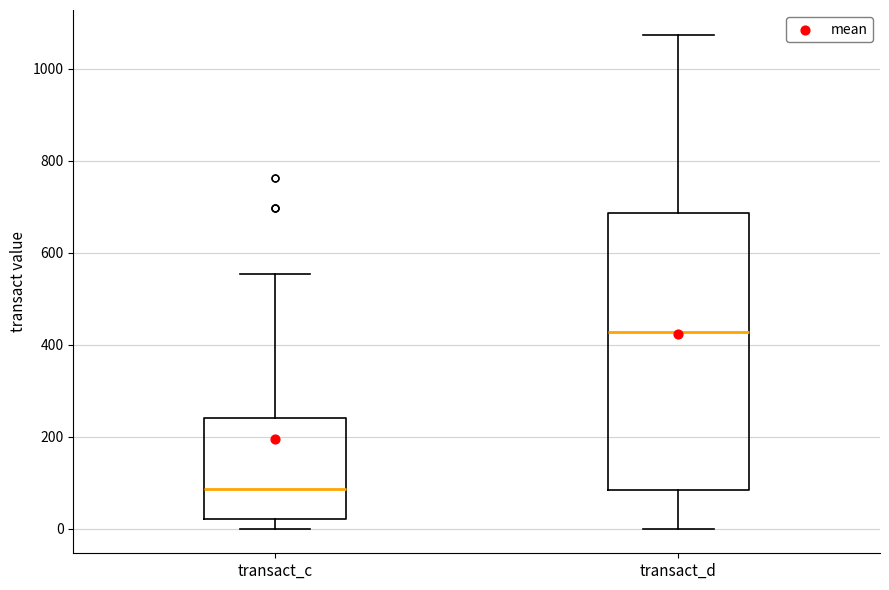

Which box's median line is the lowest?

transact_c